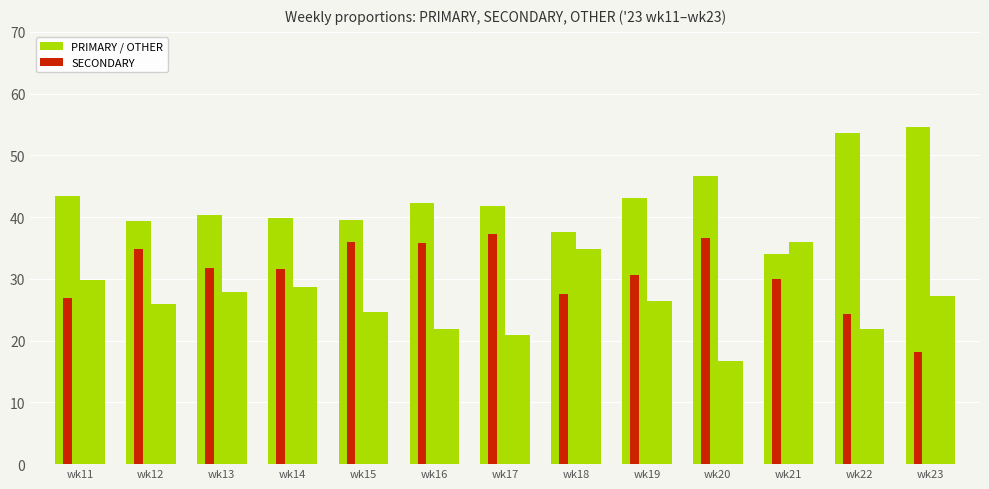

How many categories are shown in the chart?

13